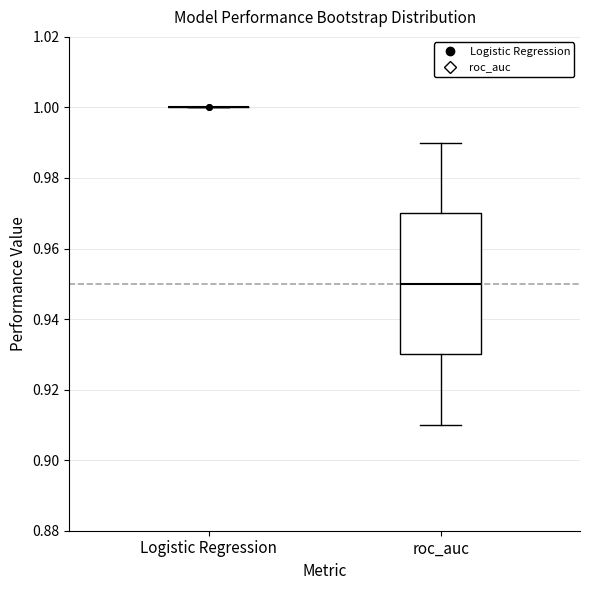

Reading left to right, transcribe this box plot: for each box, give where its median line is, the range the box spans, and where its two whiskers end, as read against the y-axis. The values are not printed on the chart, so give them approximately, as read against the axis.

Logistic Regression: box collapsed to a line at 1.00, whiskers 1.00 to 1.00
roc_auc: median 0.95, box 0.93 to 0.97, whiskers 0.91 to 0.99